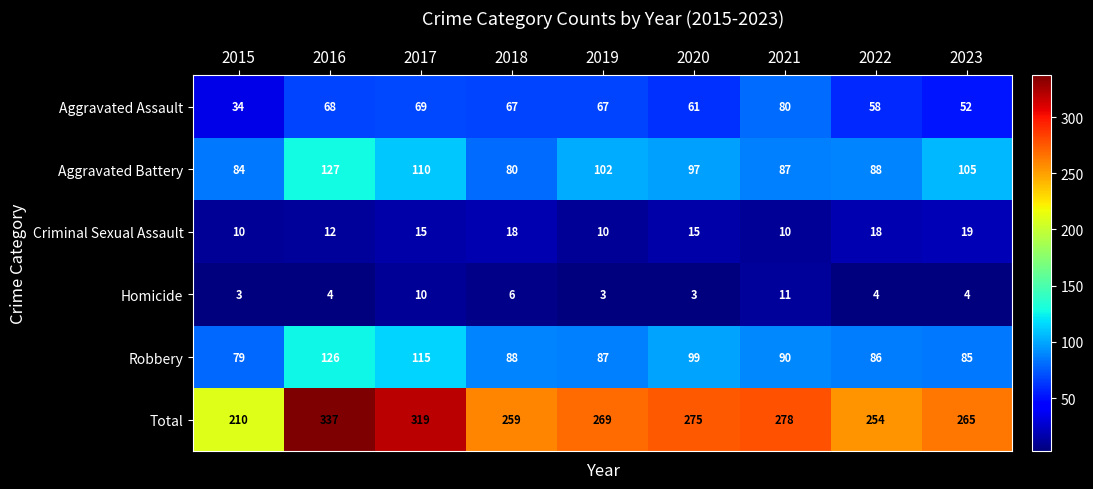

What is the sum of the Aggravated Assault values at 2022 and 2015?

92